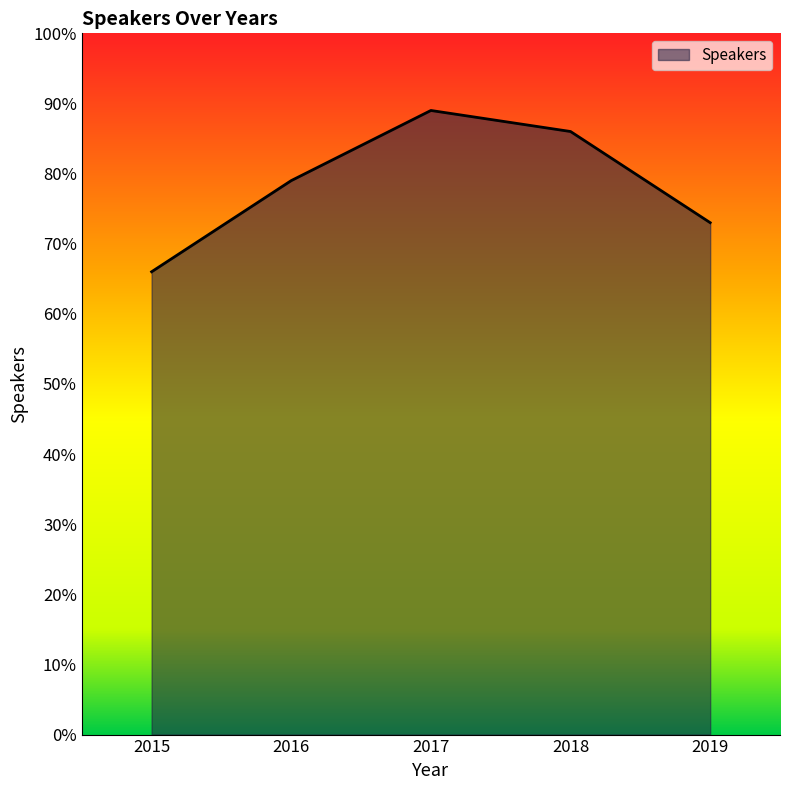

What is the maximum value shown in the chart?

89